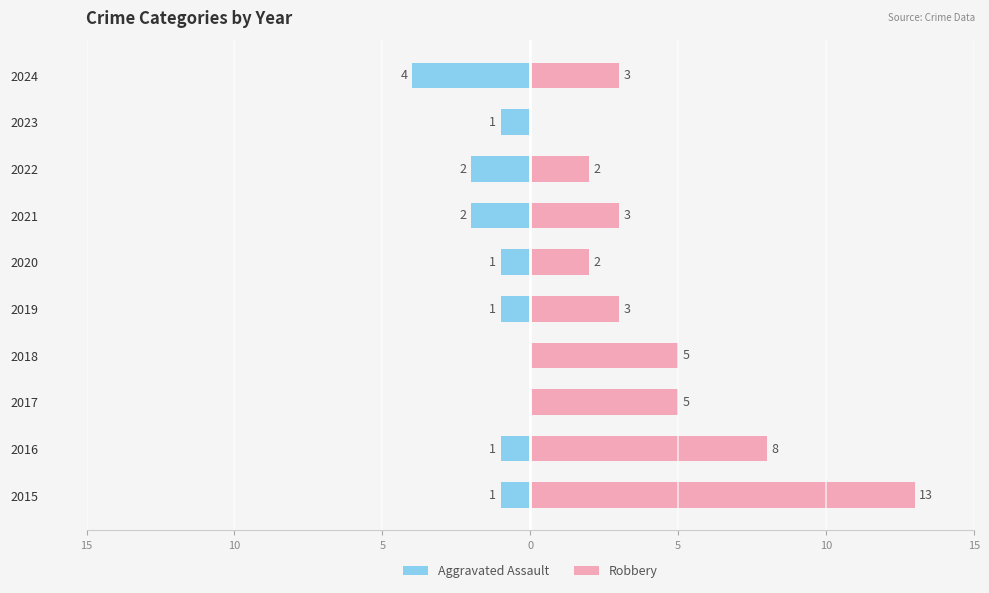

How many values in the Aggravated Assault series exceed -1?

2